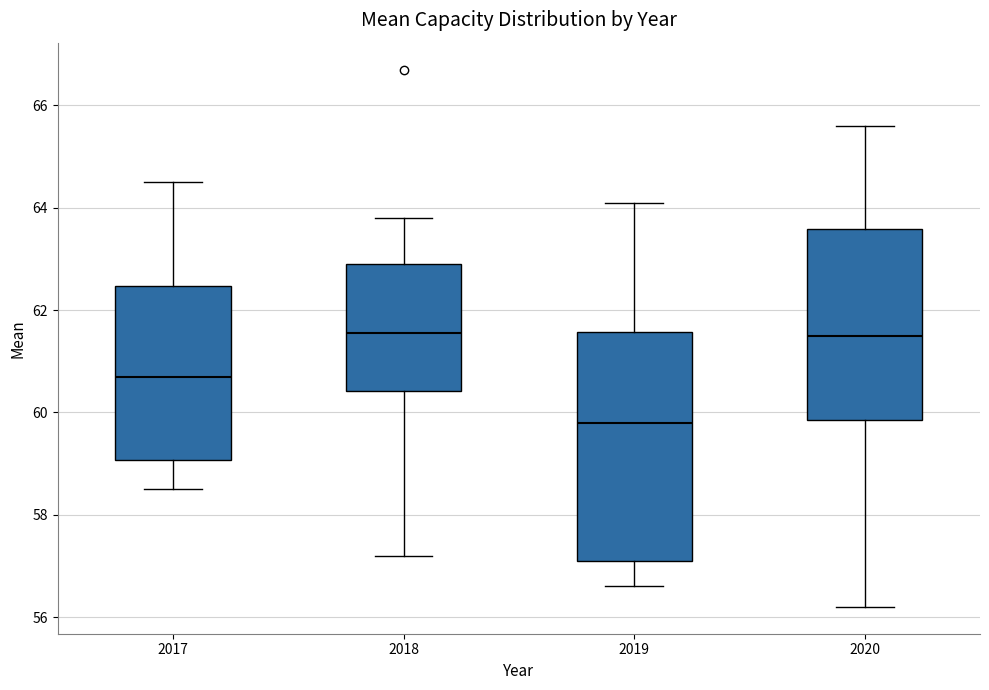

Reading left to right, transcribe this box plot: for each box, give where its median line is, the range the box spans, and where its two whiskers end, as read against the y-axis. The values are not printed on the chart, so give them approximately, as read against the axis.

2017: median 60.8, box 59.0 to 62.4, whiskers 58.6 to 64.6
2018: median 61.6, box 60.4 to 63.0, whiskers 57.2 to 63.8
2019: median 59.8, box 57.2 to 61.6, whiskers 56.6 to 64.2
2020: median 61.6, box 59.8 to 63.6, whiskers 56.2 to 65.6